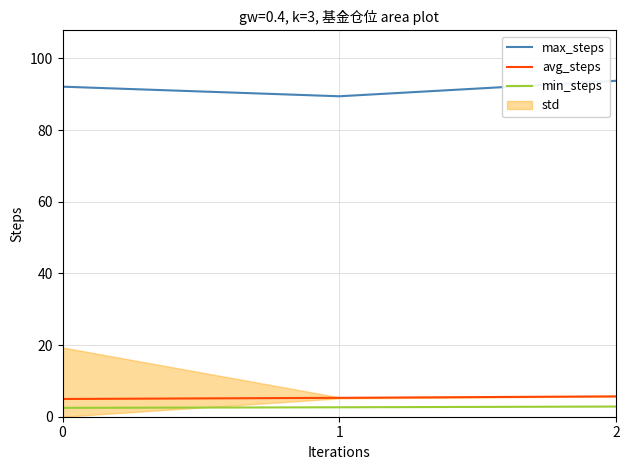

Count the number of categories in the chart.

3